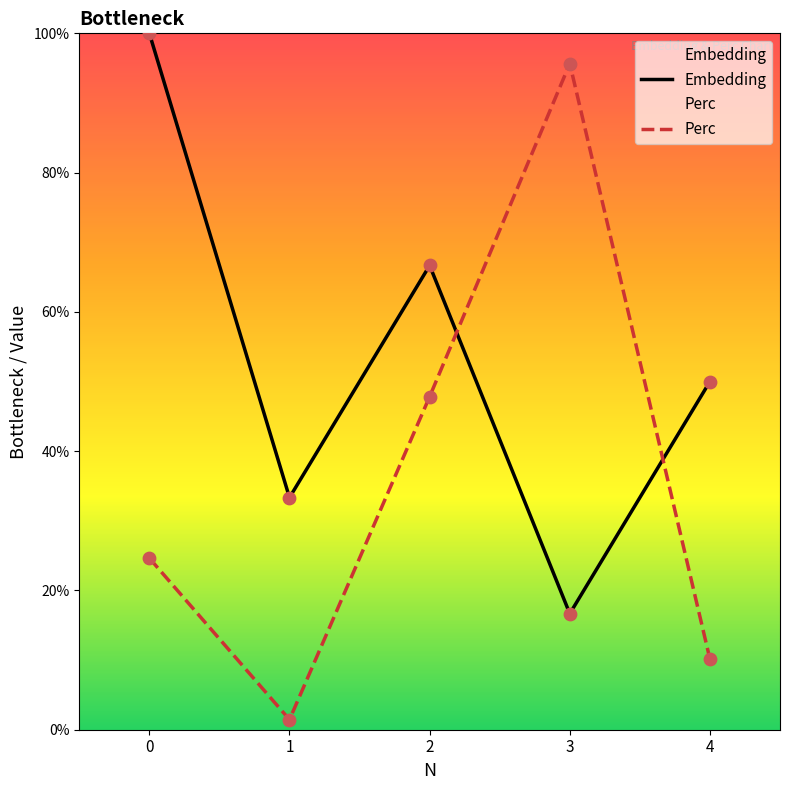

Is the value of Embedding at 4 greater than the value of Perc at 1?

Yes